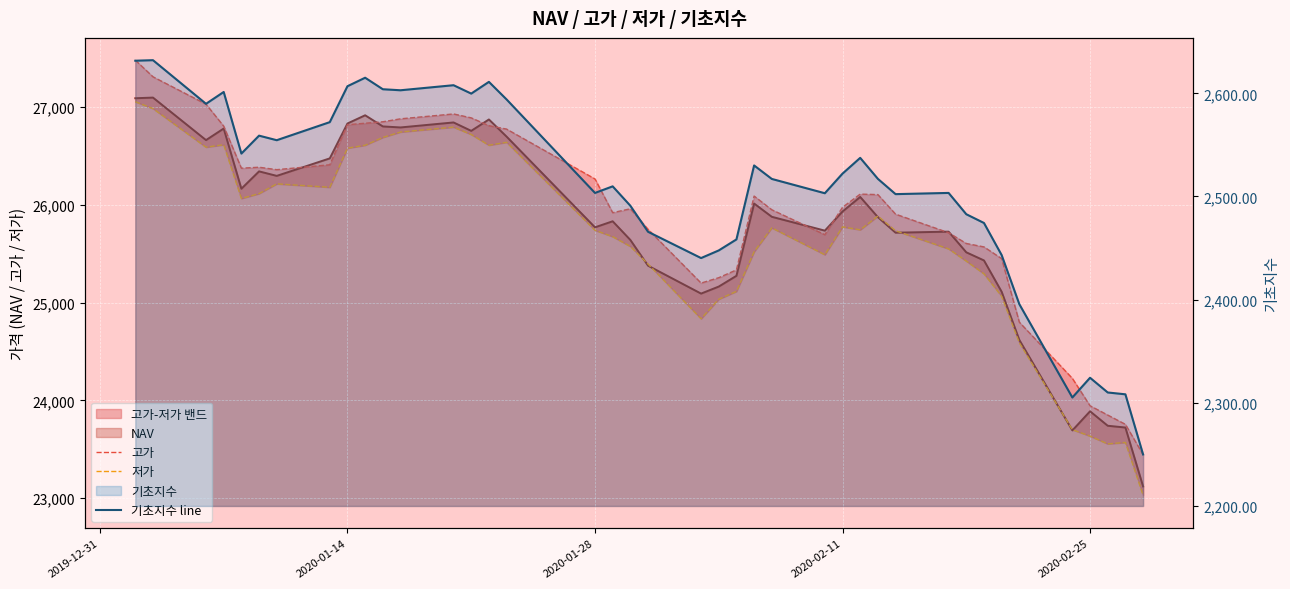

What is the average value of the 기초지수 line series?

2506.7